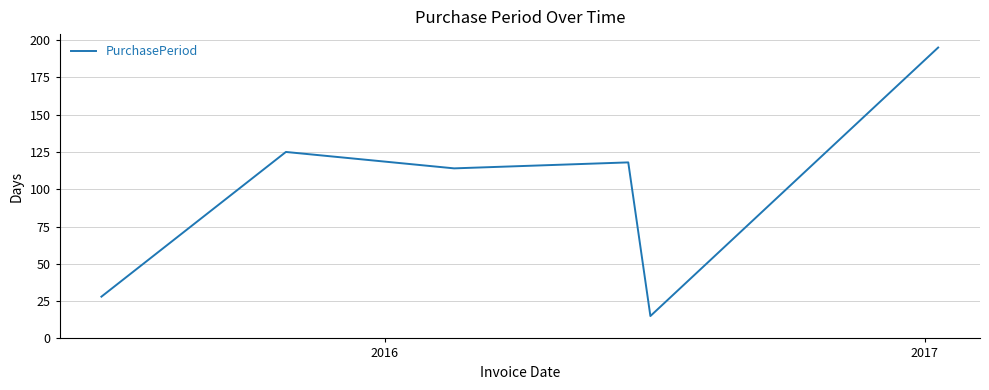

What is the maximum value shown in the chart?

195